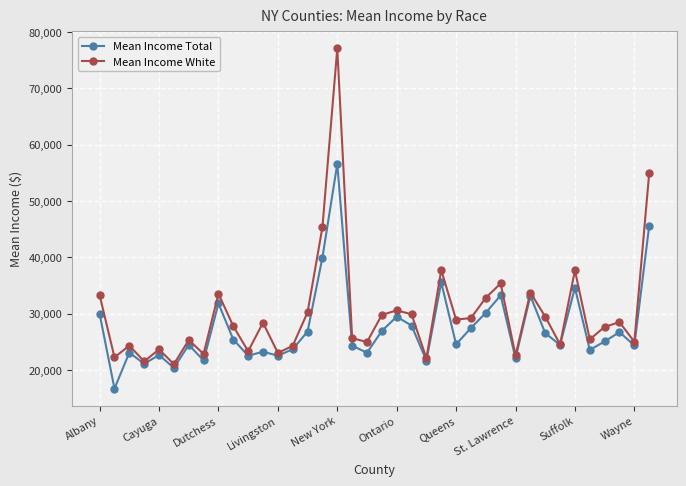

Rank the series by their maximum value, from lowest to highest.

Mean Income Total, Mean Income White